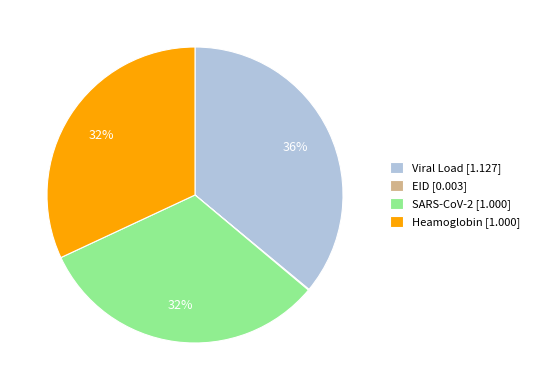

To the nearest percent, what is the combined percentage of Heamoglobin [1.000] and SARS-CoV-2 [1.000]?

64%